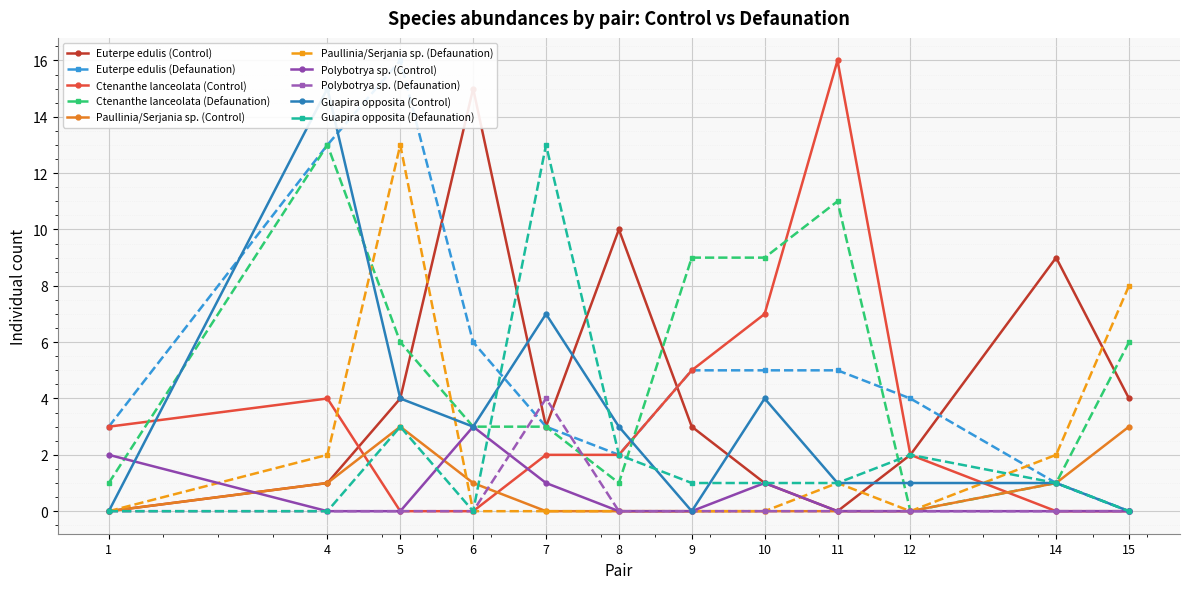

Between which two adjacent categories do Guapira opposita and Euterpe edulis first intersect?

6 and 7